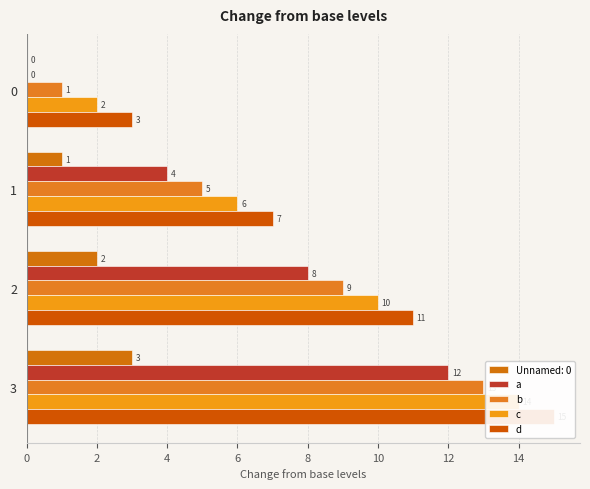

True or false: c has a value of 15 at 2.

False